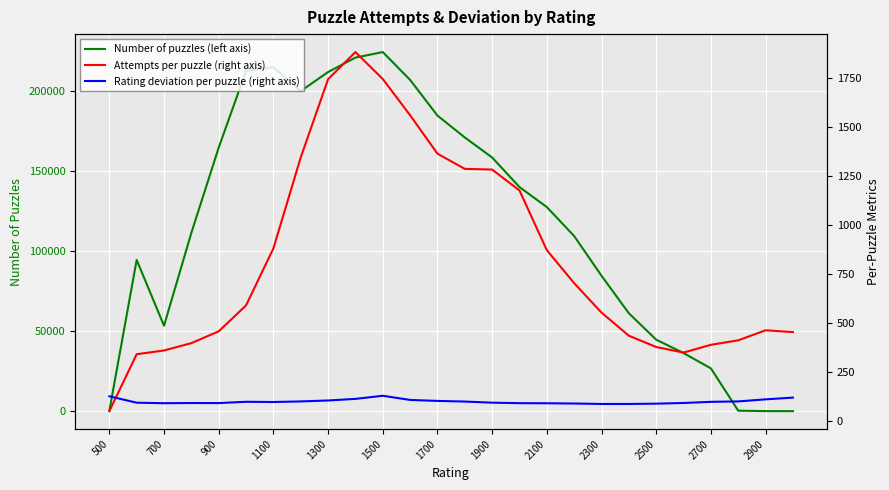

The value of Number of puzzles (left axis) at 1900 is 328717.4. True or false?

False